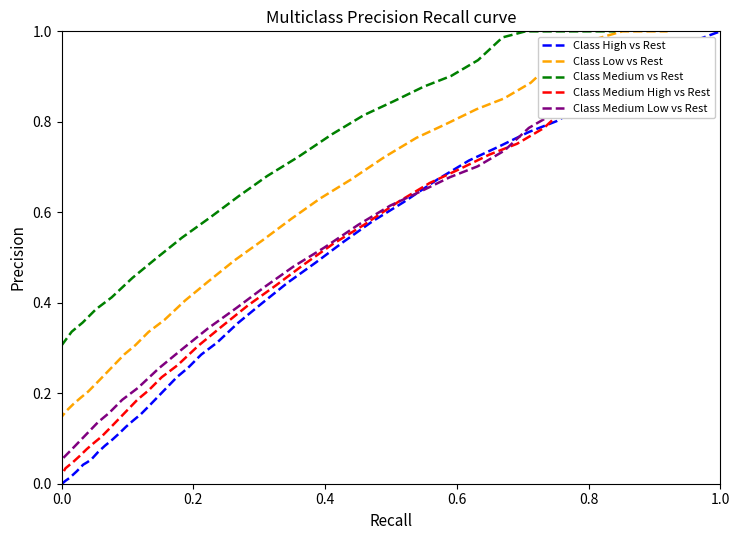

What is the sum of all Class Low vs Rest values?

18.0